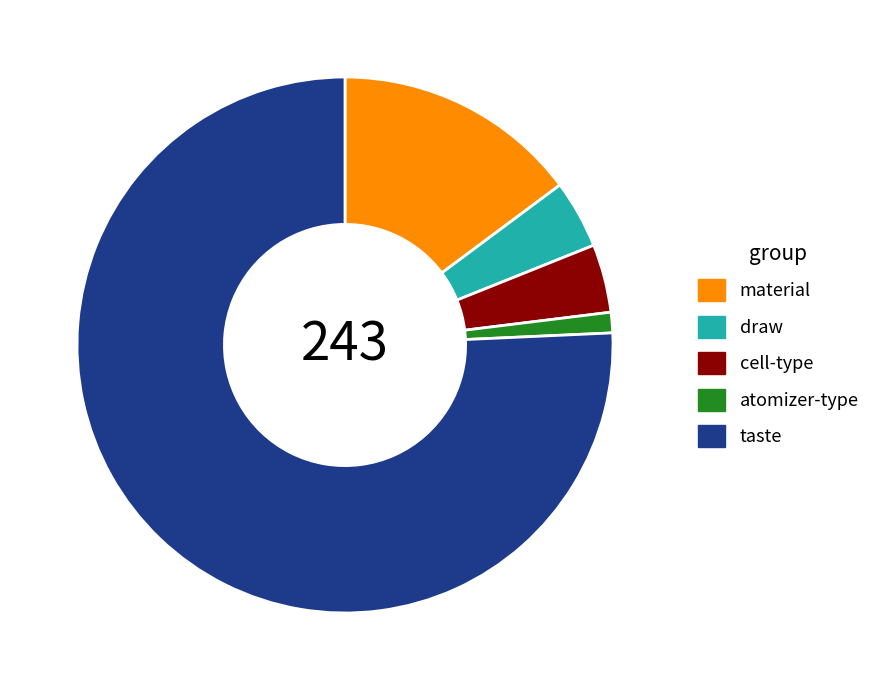

What is the ratio of the value at cell-type to the value at material?

0.3